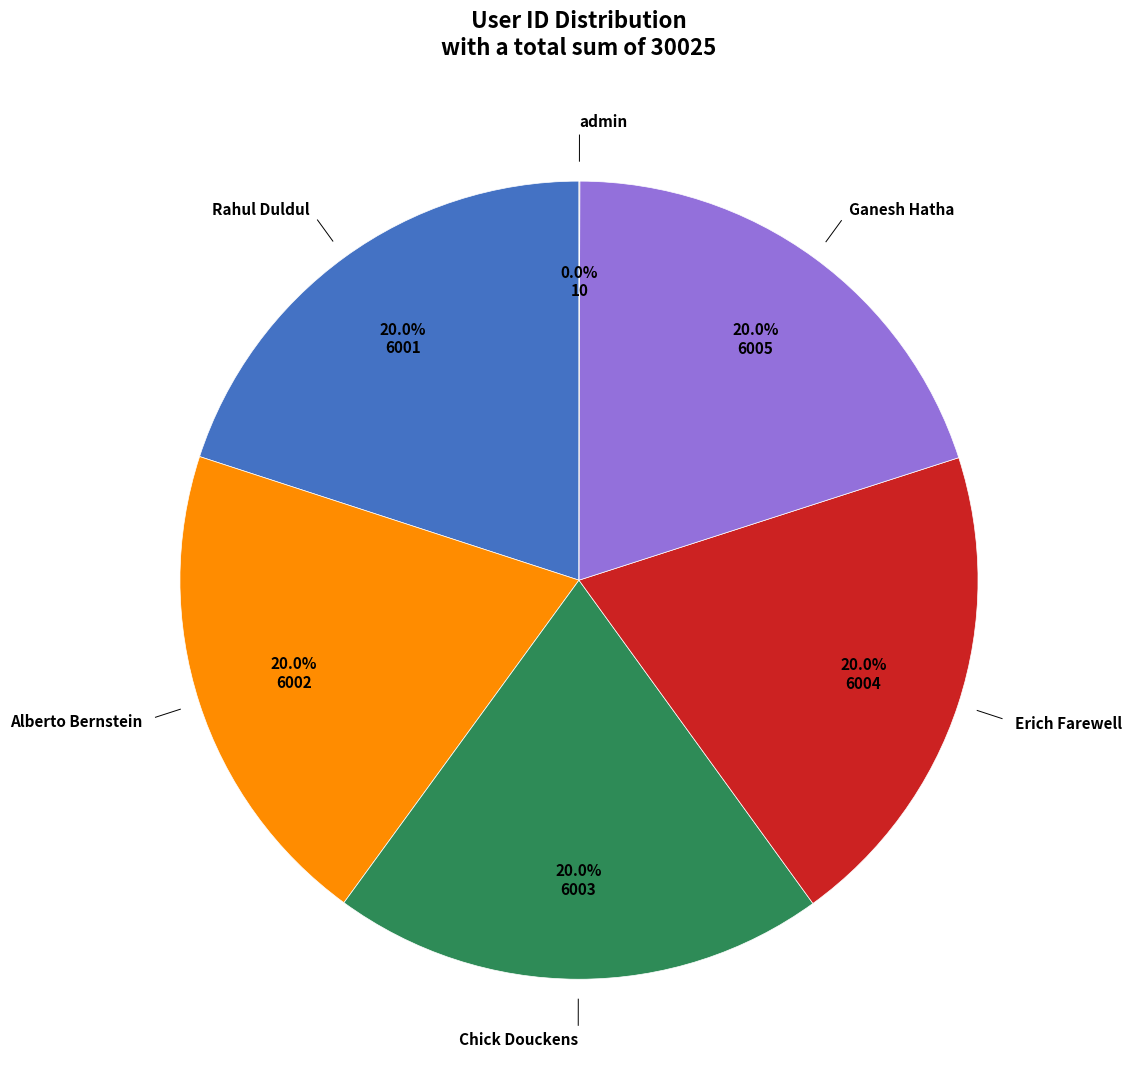

Is there a majority slice in this chart?

No